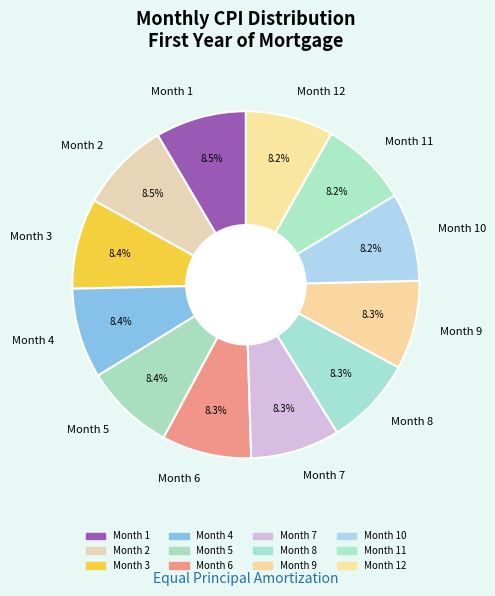

What is the ratio of the value at Month 11 to the value at Month 8?

1.0